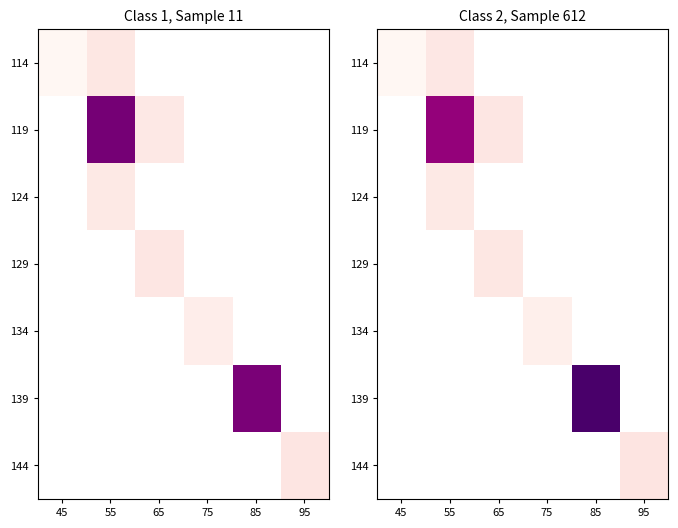

At which category does the chart reach its minimum across all series?

45